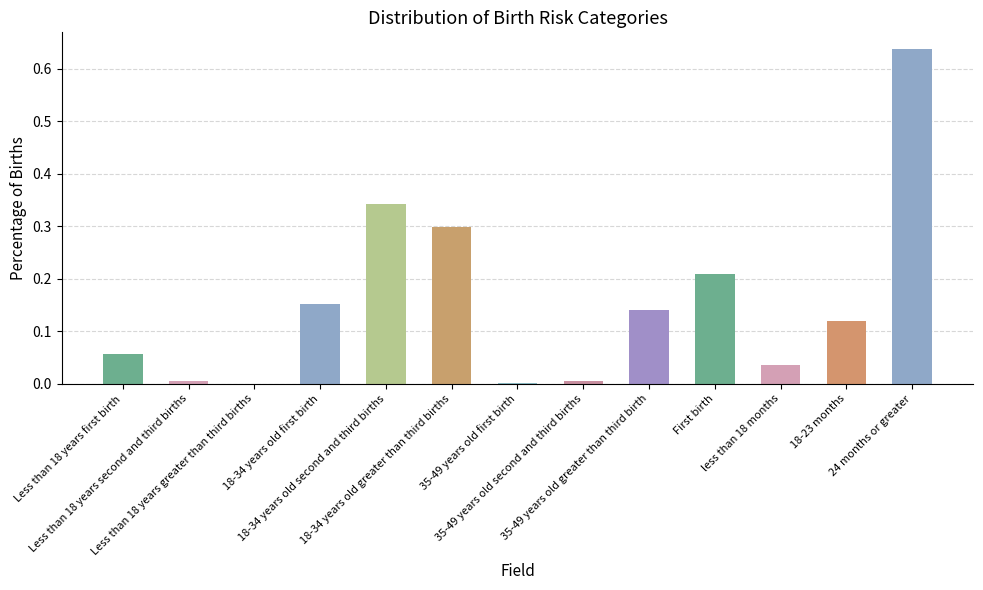

What is the sum of all values?

2.0